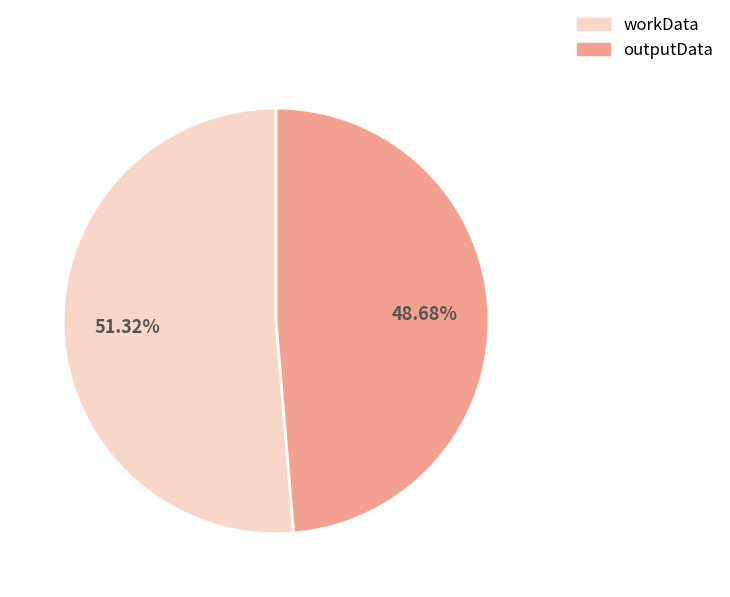

The outputData slice represents 49% of the pie. True or false?

True